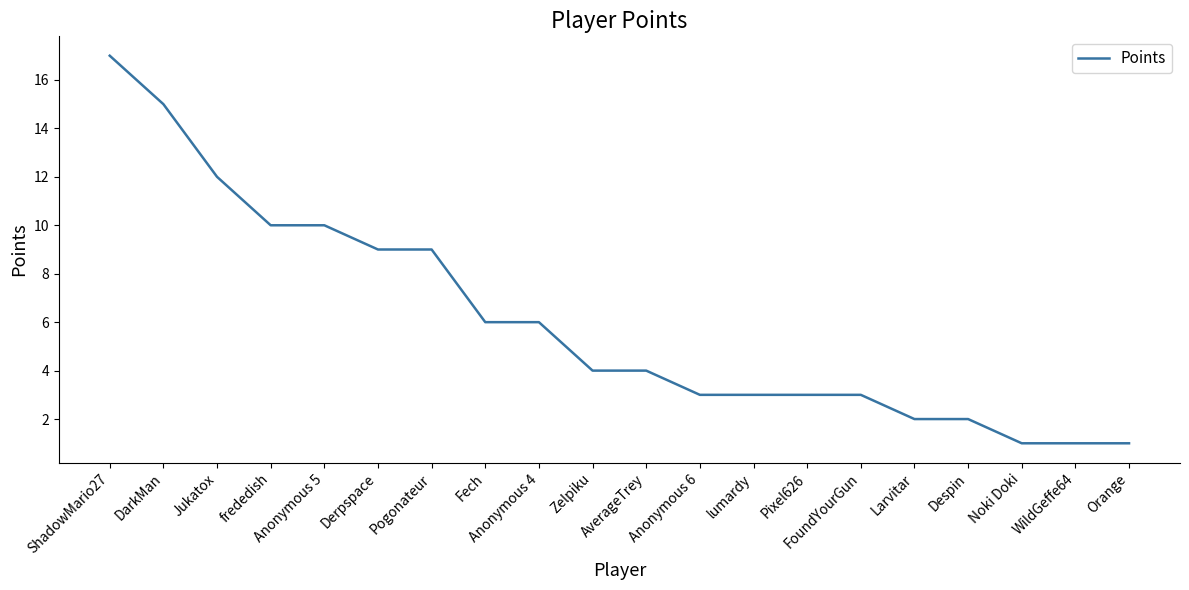

What position from the left is Fech?

8